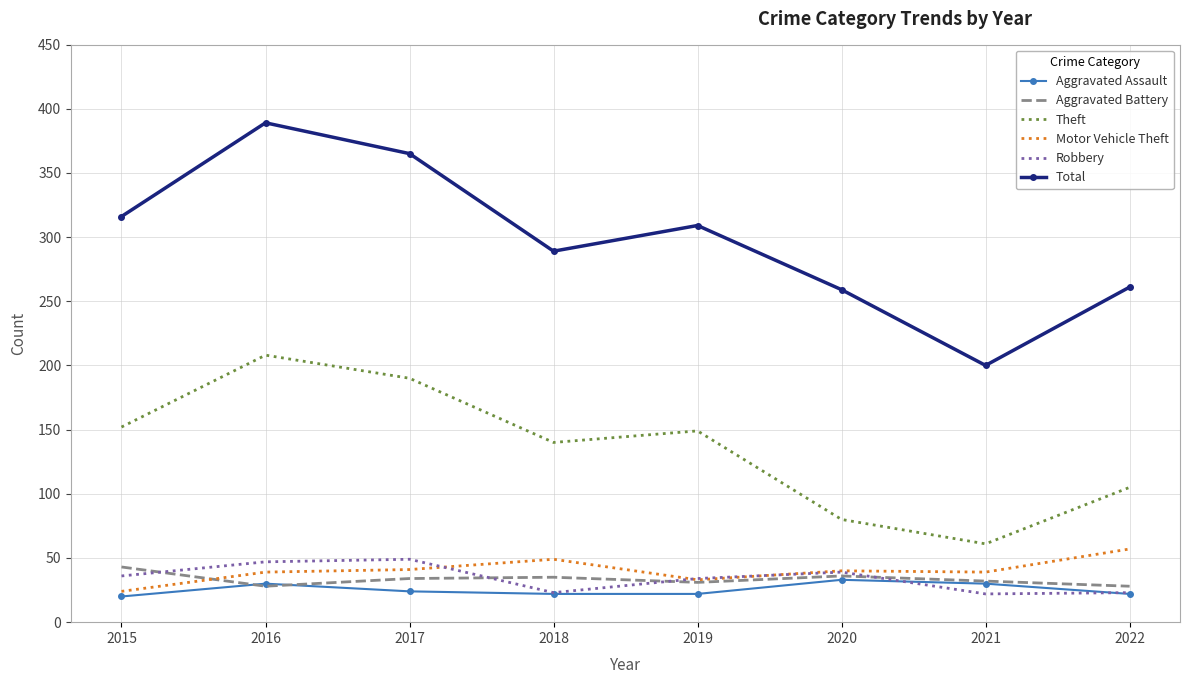

What is the average value of the Aggravated Battery series?

33